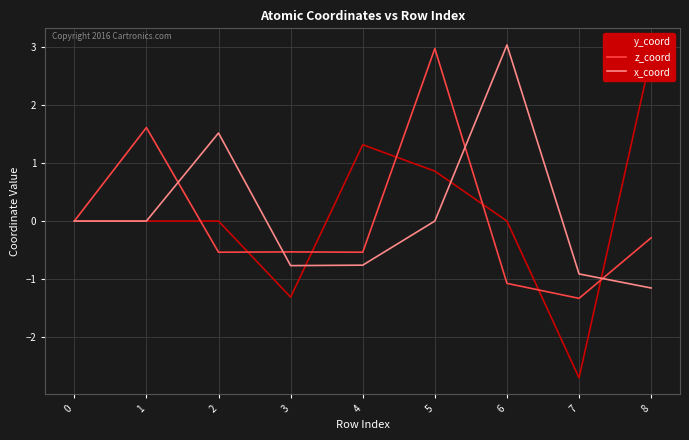

Which series has the widest spread of values?

y_coord